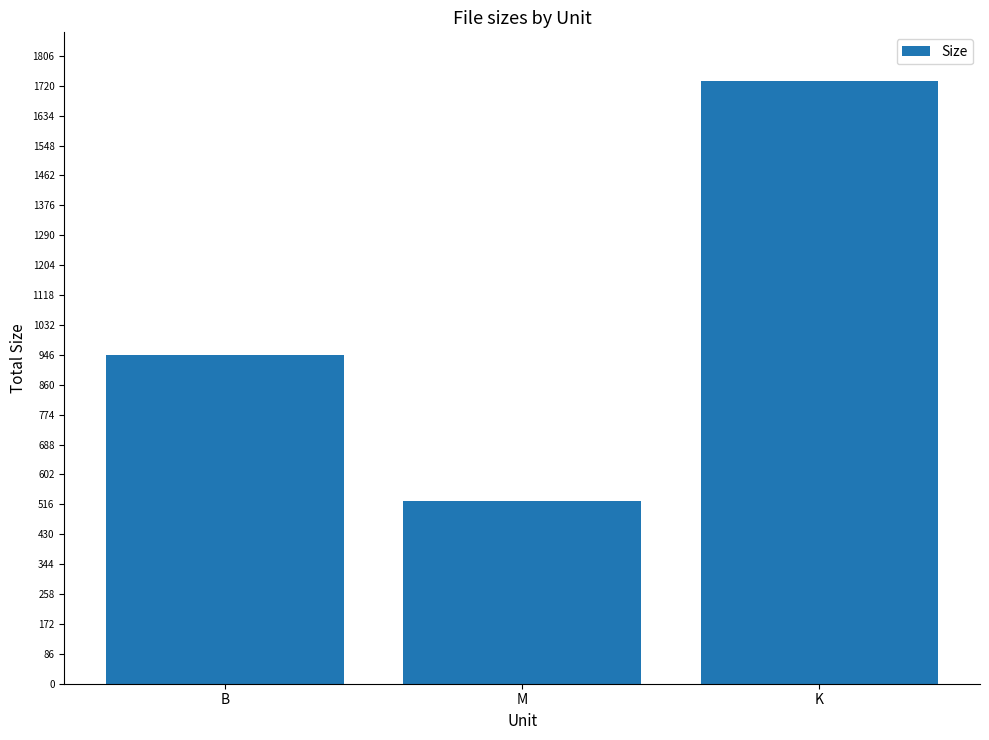

Is it true that the value at M is 526.0?

True